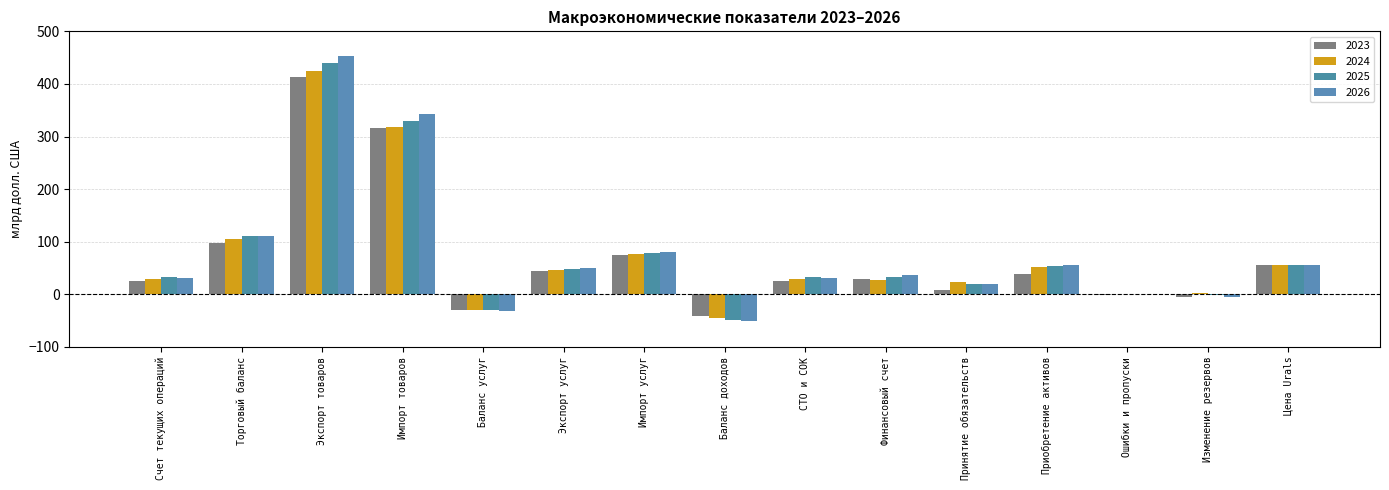

Count the number of categories in the chart.

15